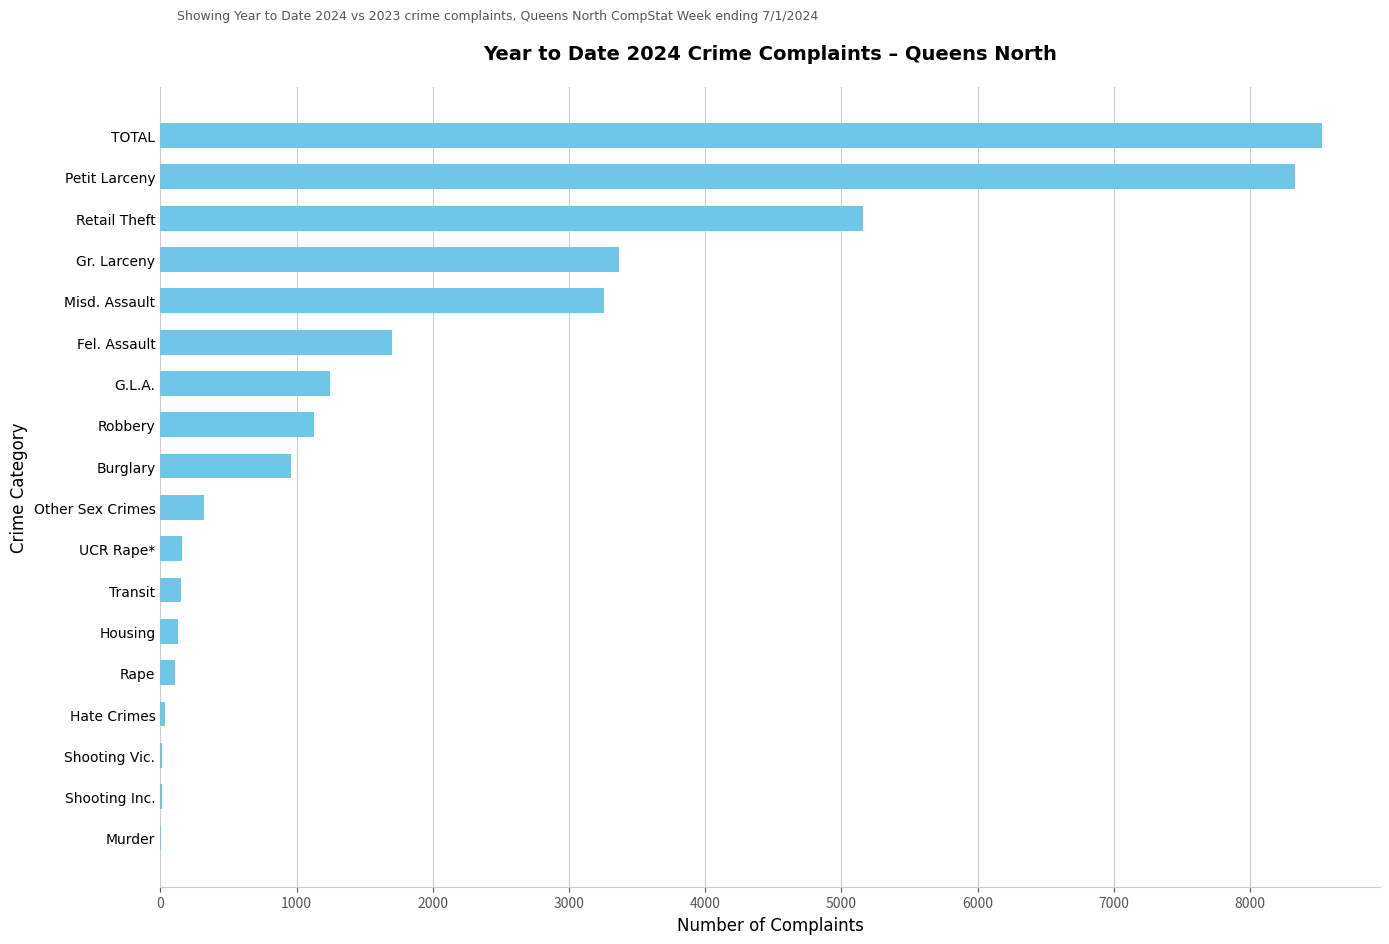

The chart shows a value of 3256 at Misd. Assault. True or false?

True